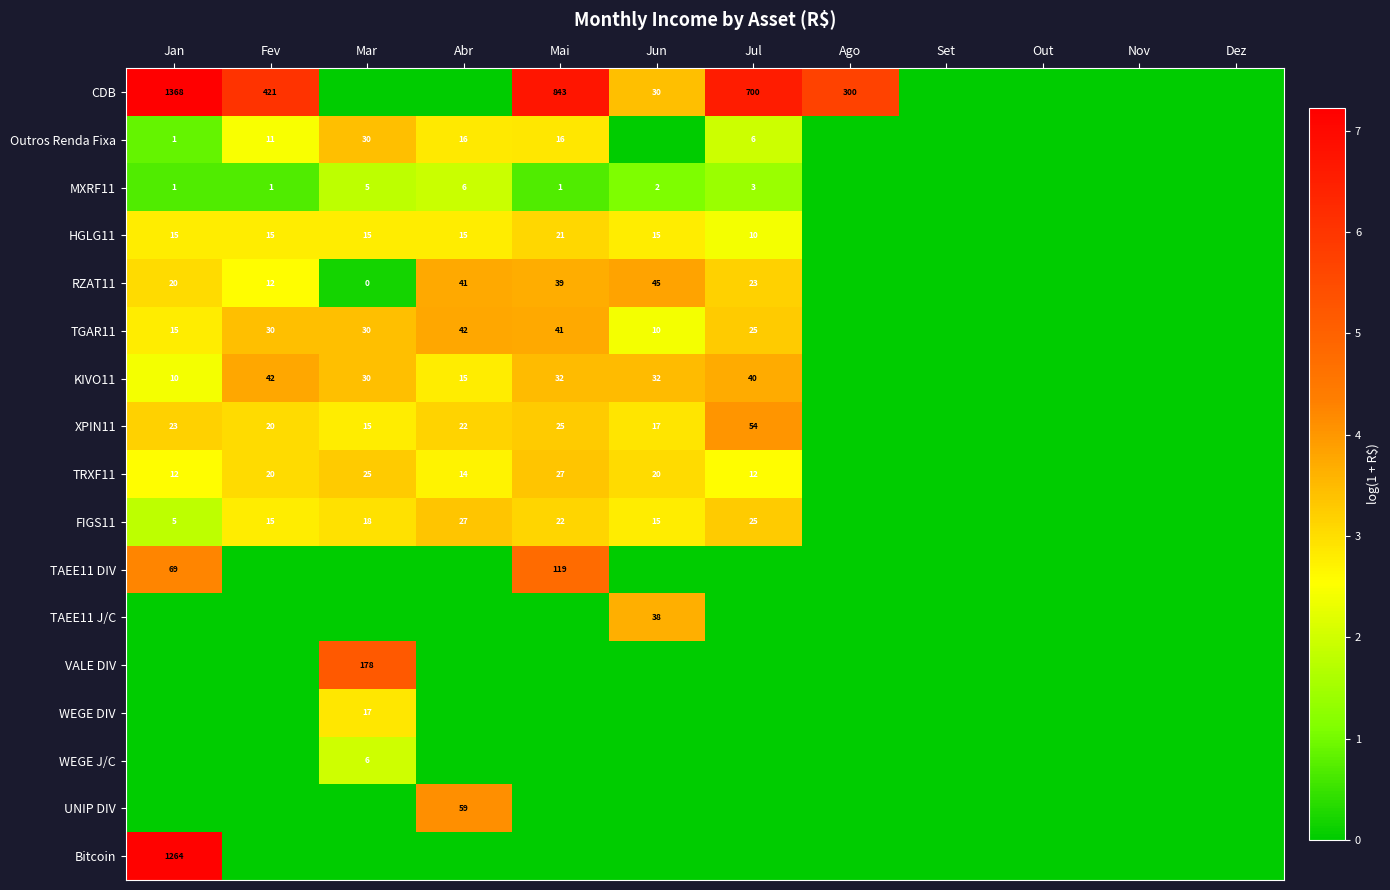

What is the spread (max minus min) of values at Jun?

3.8